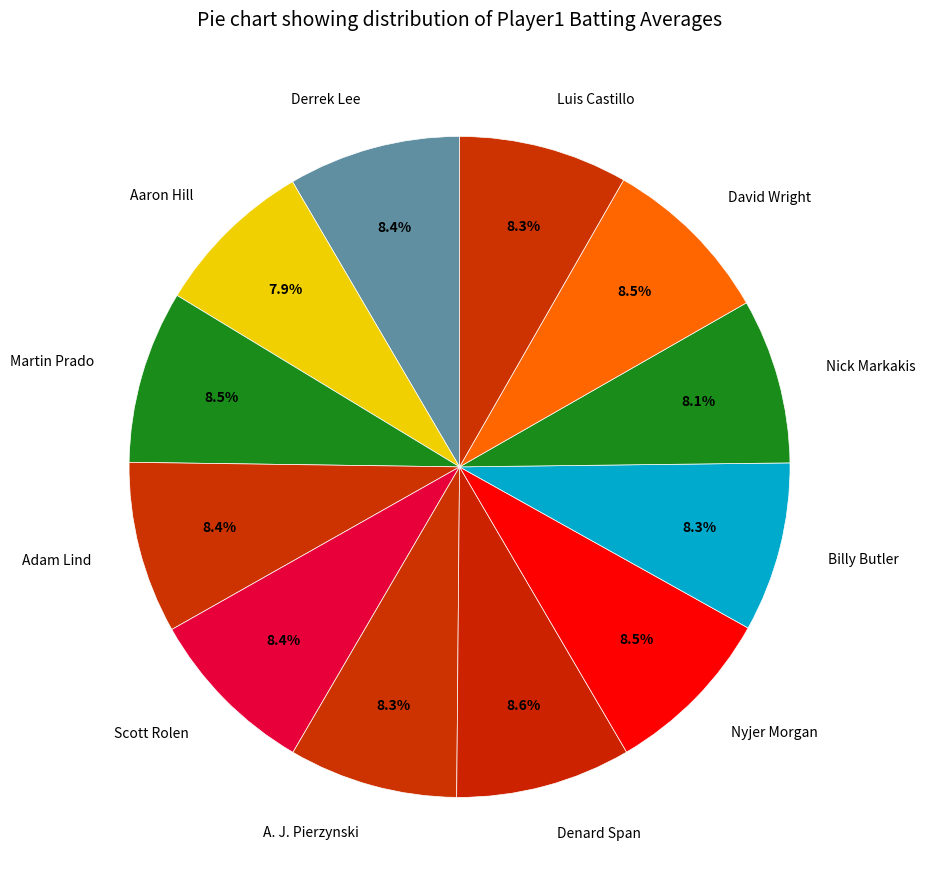

Is Denard Span the majority of the pie?

No